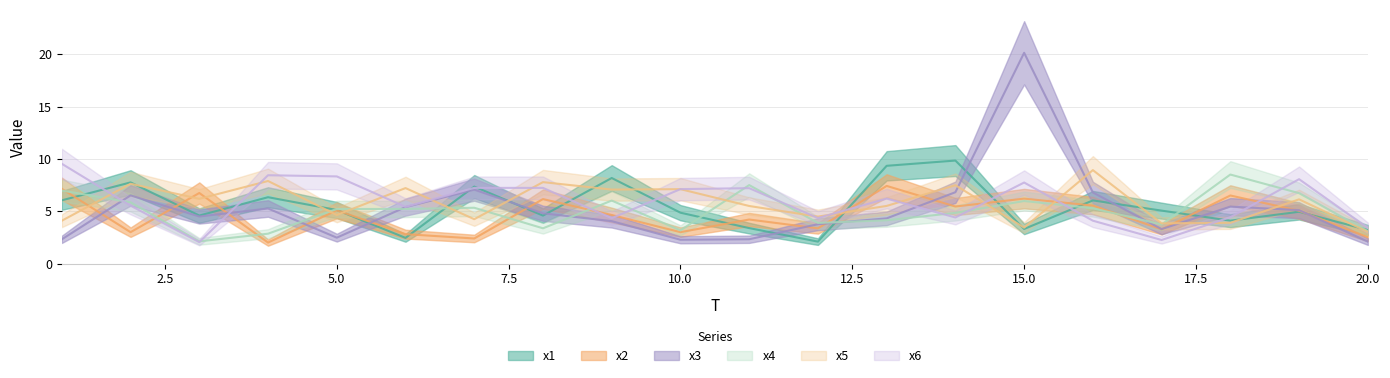

Reading left to right, transcribe all the data shown in this chart.

x1: 1=6.1	2=7.8	3=4.6	4=6.4	5=5.1	6=2.5	7=7.4	8=4.6	9=8.2	10=4.9	11=3.4	12=2.1	13=9.4	14=9.9	15=3.3	16=6.0	17=5.1	18=4.1	19=5.0	20=3.2
x2: 1=7.2	2=3.0	3=6.8	4=2.0	5=5.1	6=2.8	7=2.4	8=6.2	9=4.7	10=3.0	11=4.2	12=3.4	13=7.4	14=5.5	15=6.2	16=5.6	17=3.3	18=6.5	19=5.1	20=2.5
x3: 1=2.3	2=6.5	3=4.5	4=5.3	5=2.5	6=5.4	7=7.1	8=4.8	9=4.1	10=2.3	11=2.3	12=3.8	13=4.3	14=6.8	15=20.2	16=6.8	17=3.3	18=5.5	19=5.1	20=2.1
x4: 1=7.0	2=5.9	3=2.1	4=2.9	5=5.2	6=5.2	7=5.3	8=3.4	9=6.0	10=3.2	11=7.5	12=3.9	13=4.1	14=4.9	15=6.0	16=5.3	17=3.7	18=8.5	19=6.7	20=3.1
x5: 1=4.1	2=7.6	3=6.2	4=7.9	5=4.7	6=7.2	7=4.2	8=7.8	9=7.1	10=7.1	11=5.5	12=4.5	13=5.5	14=7.5	15=3.4	16=8.9	17=3.9	18=3.9	19=6.1	20=3.0
x6: 1=9.5	2=5.5	3=2.1	4=8.5	5=8.3	6=5.4	7=7.2	8=7.2	9=4.4	10=7.1	11=7.2	12=4.4	13=6.2	14=4.4	15=7.8	16=4.1	17=2.3	18=4.4	19=8.1	20=3.4